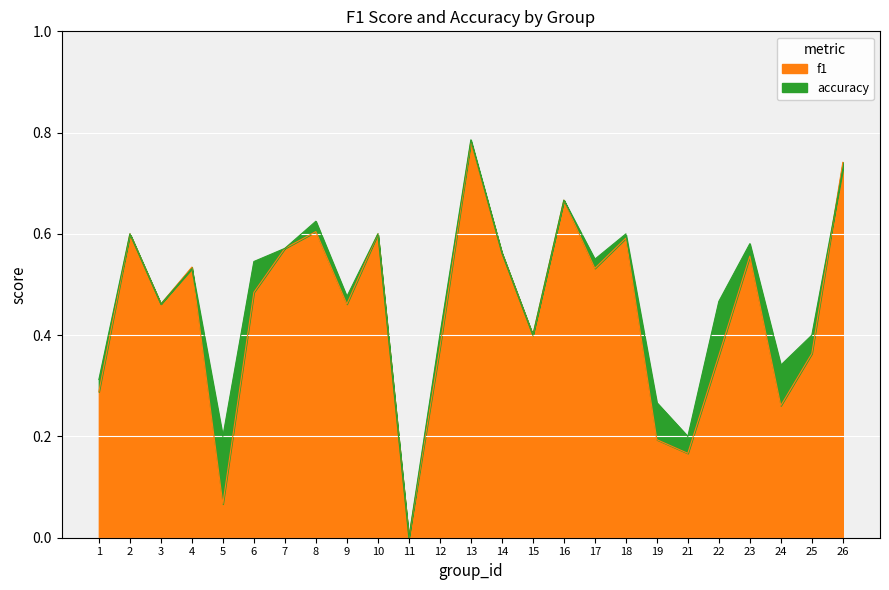

At which label does f1 reach its minimum?

11